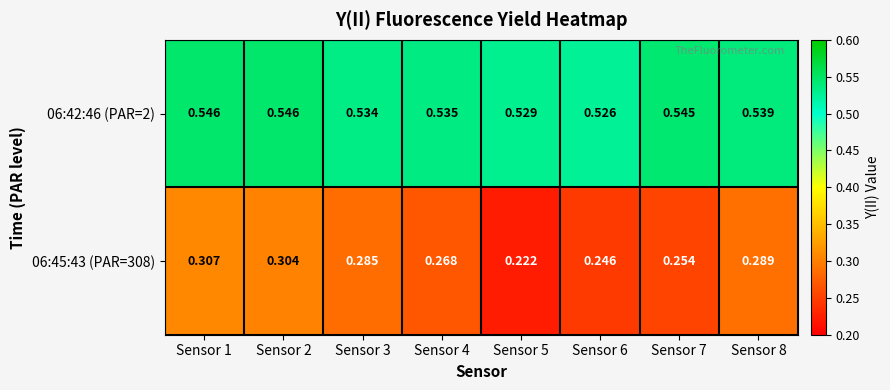

At how many categories does at least one series exceed 0?

8